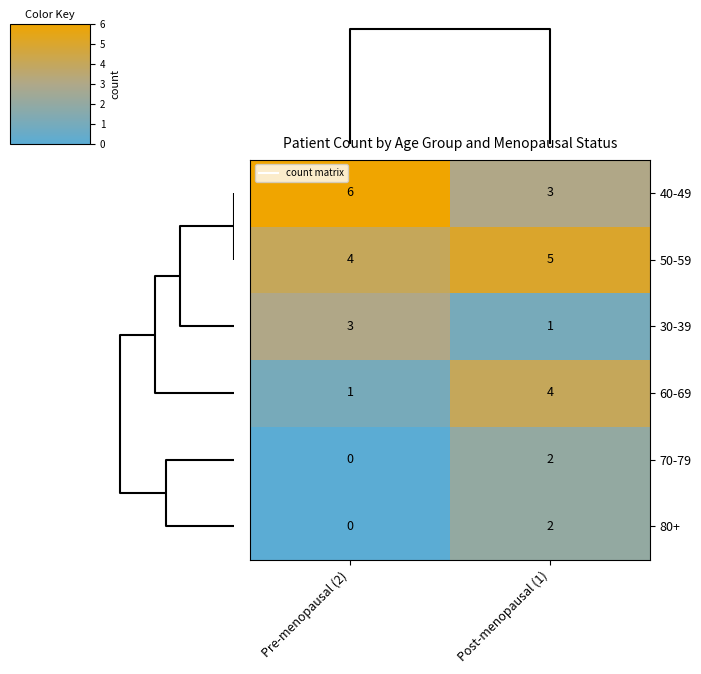

What is the maximum value shown in the chart?

6